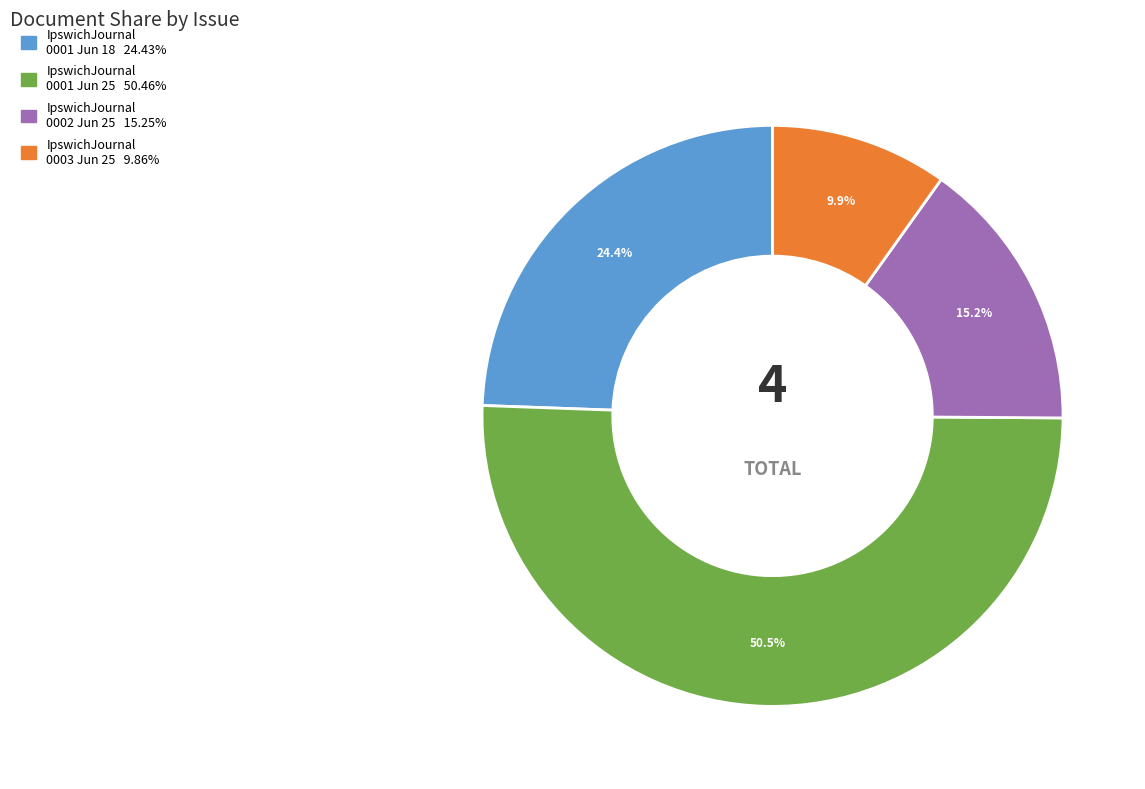

Does any single category account for the majority?

Yes